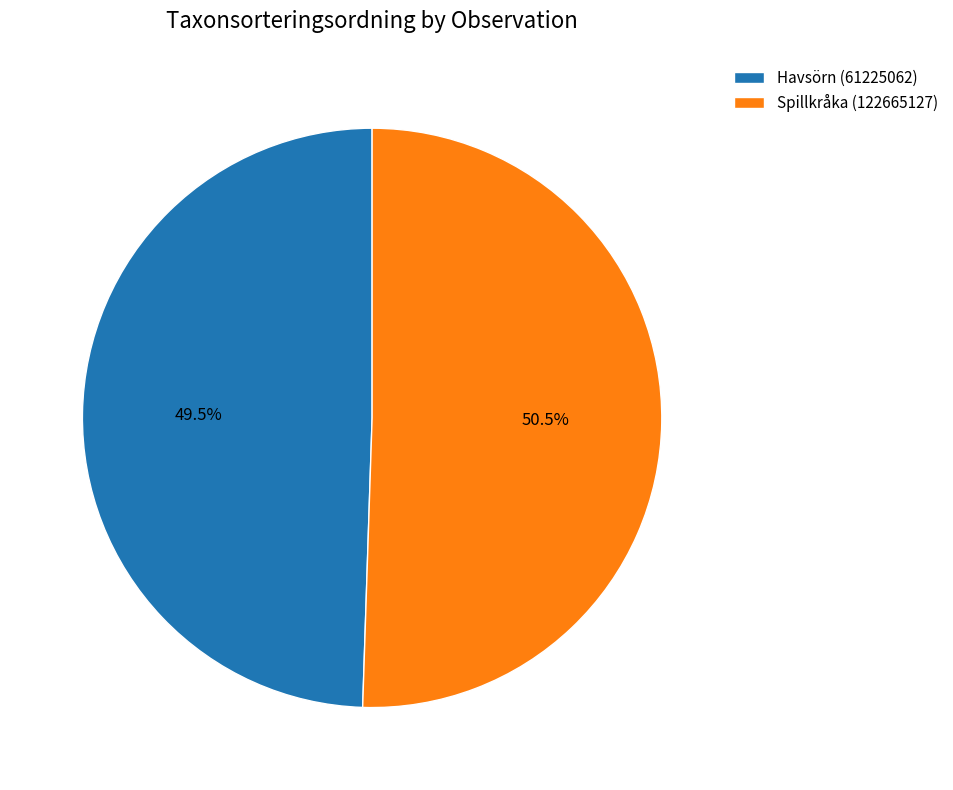

What percentage is NOT represented by Spillkråka (122665127)?

49.5%